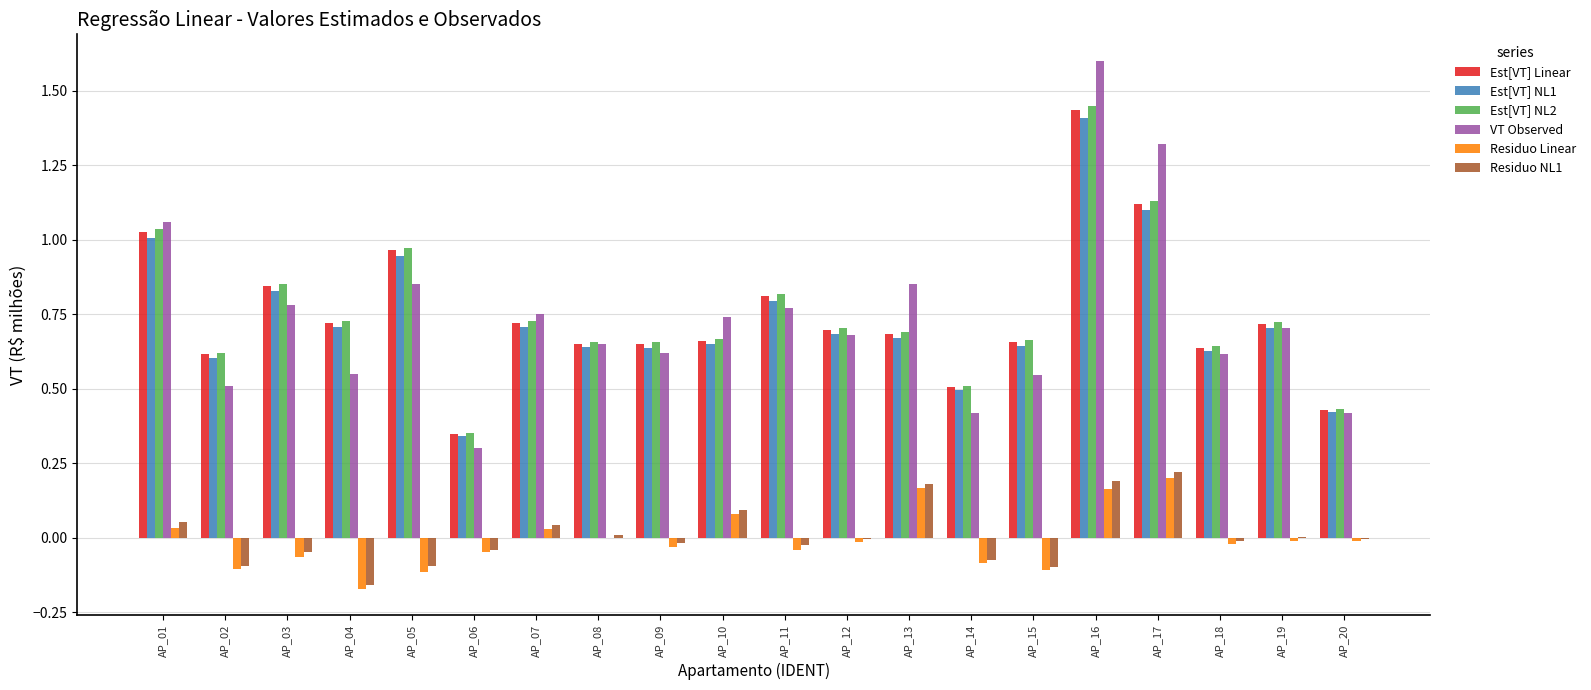

The value of Est[VT] NL2 at AP_18 is 0.6. True or false?

True